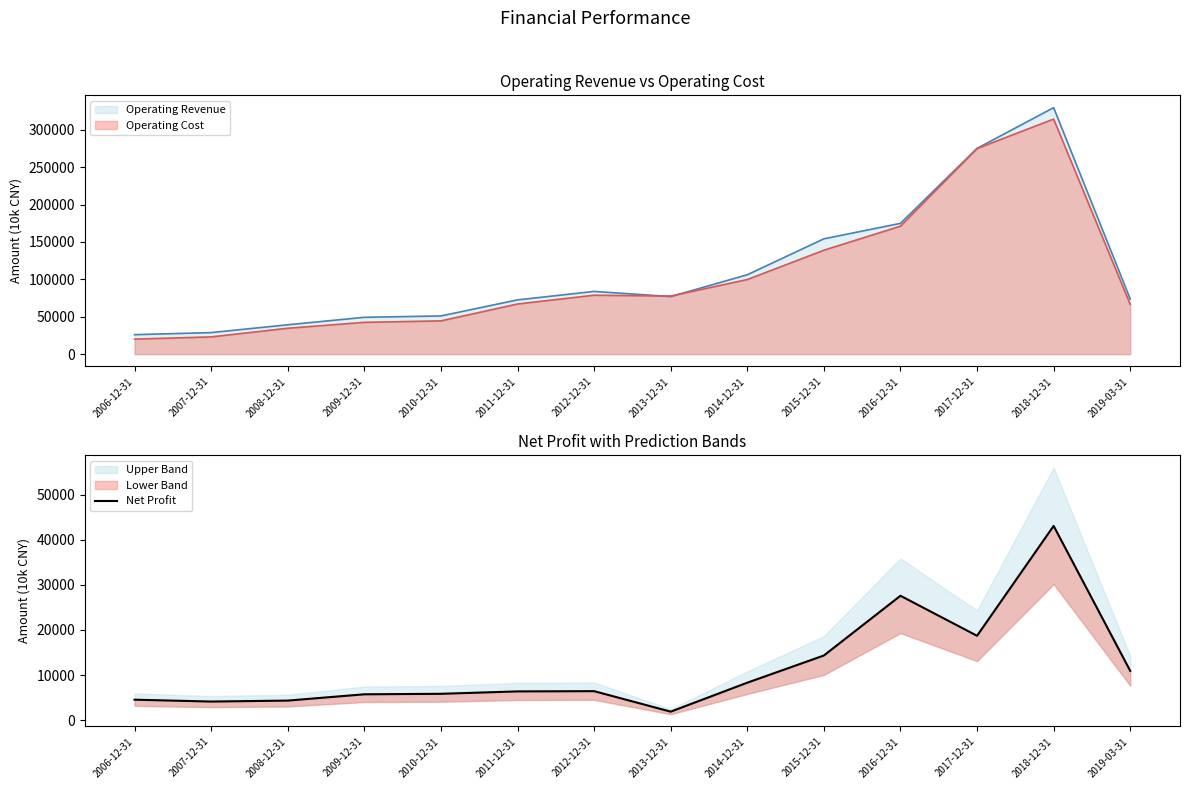

What is the sum of all values?

162150